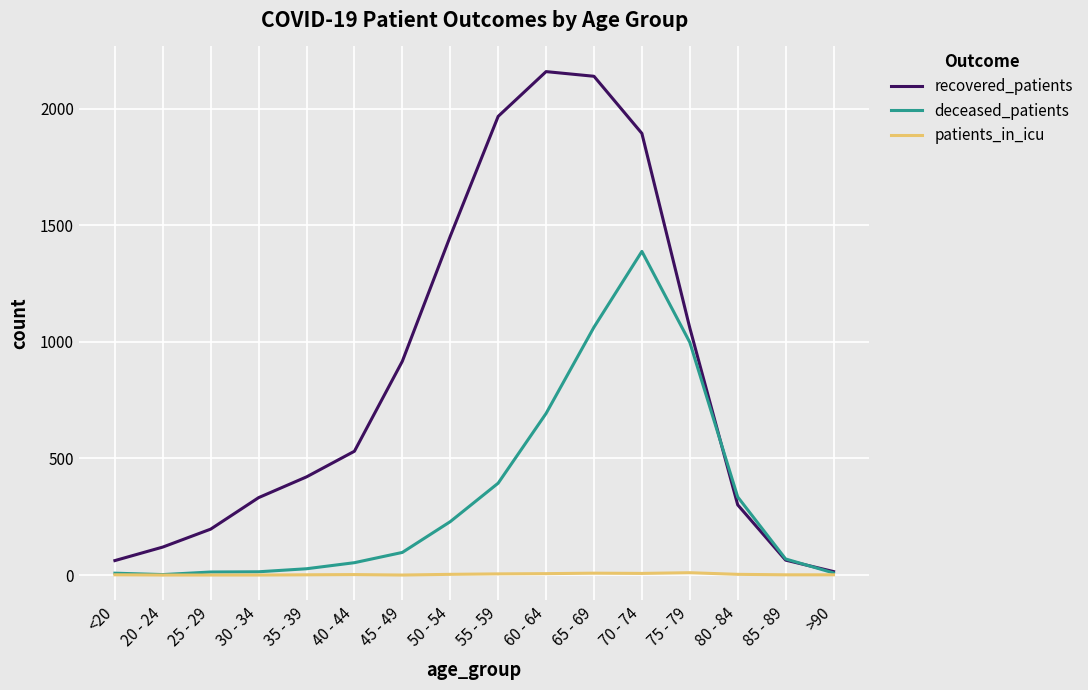

Count the number of data series in this chart.

3